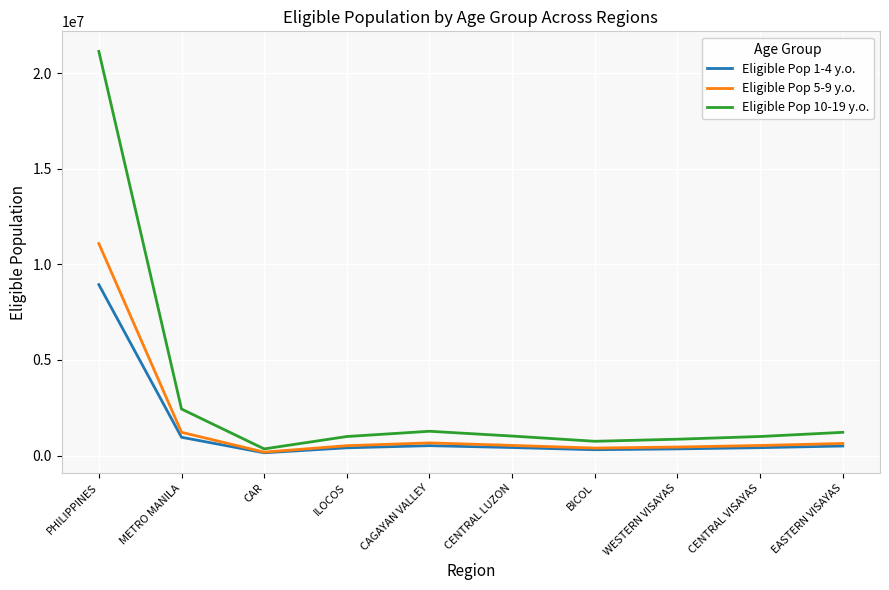

The Eligible Pop 5-9 y.o. series shows 518508 at ILOCOS. True or false?

True